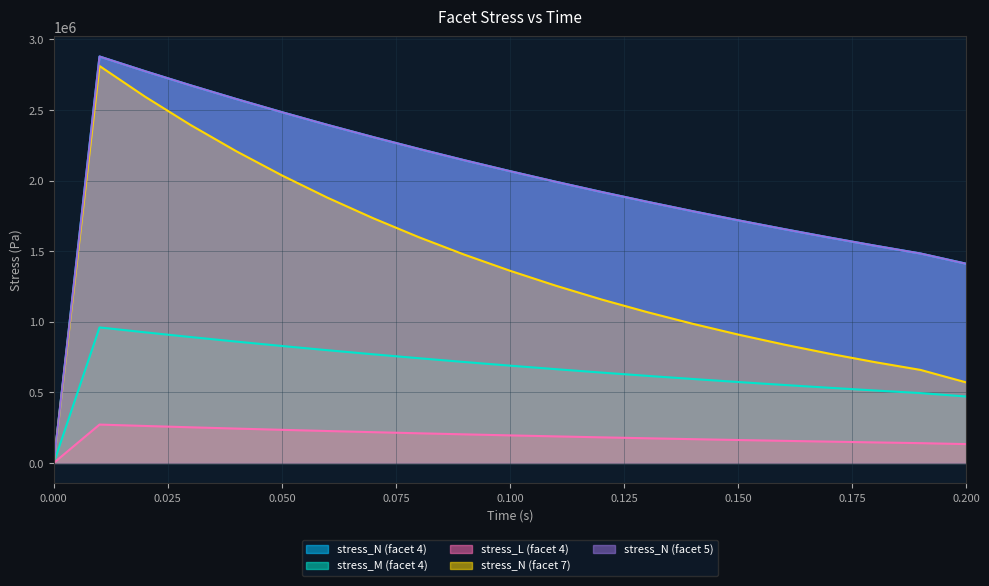

At which label is stress_N (facet 4) closest to 1439538?

0.200025